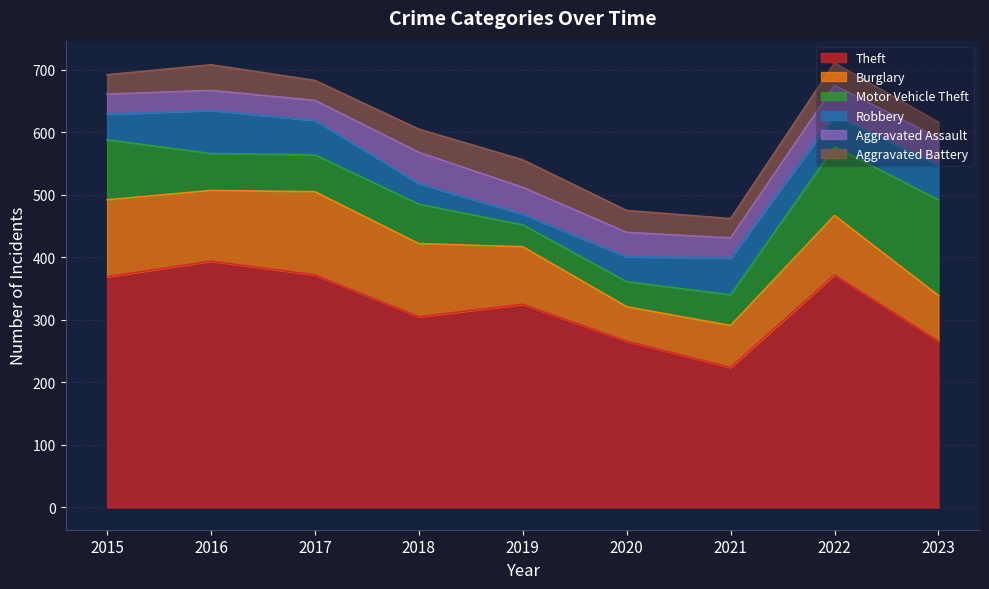

Reading left to right, list all the values displayed in this chart.

Theft: 2015=369	2016=394	2017=372	2018=305	2019=325	2020=266	2021=224	2022=372	2023=266
Burglary: 2015=123	2016=113	2017=133	2018=117	2019=92	2020=55	2021=67	2022=95	2023=73
Motor Vehicle Theft: 2015=96	2016=59	2017=59	2018=63	2019=35	2020=40	2021=49	2022=110	2023=153
Robbery: 2015=41	2016=69	2017=55	2018=33	2019=17	2020=40	2021=59	2022=50	2023=56
Aggravated Assault: 2015=32	2016=32	2017=32	2018=50	2019=43	2020=39	2021=32	2022=48	2023=43
Aggravated Battery: 2015=31	2016=41	2017=32	2018=37	2019=44	2020=35	2021=31	2022=36	2023=25